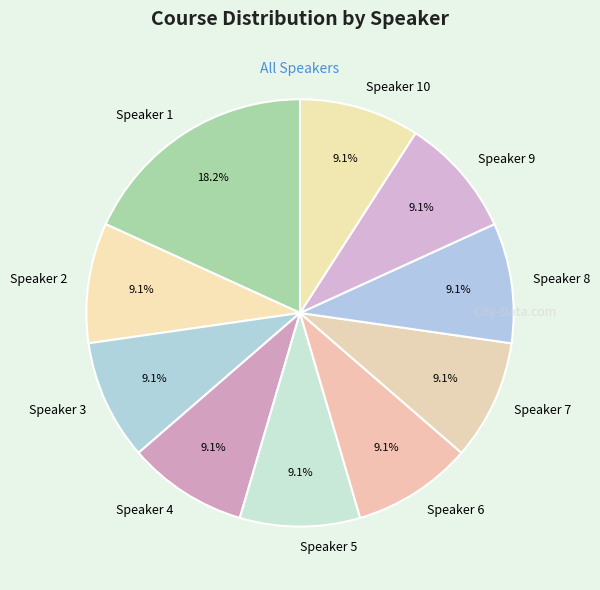

Do Speaker 3 and Speaker 9 together represent more than half of the pie?

No